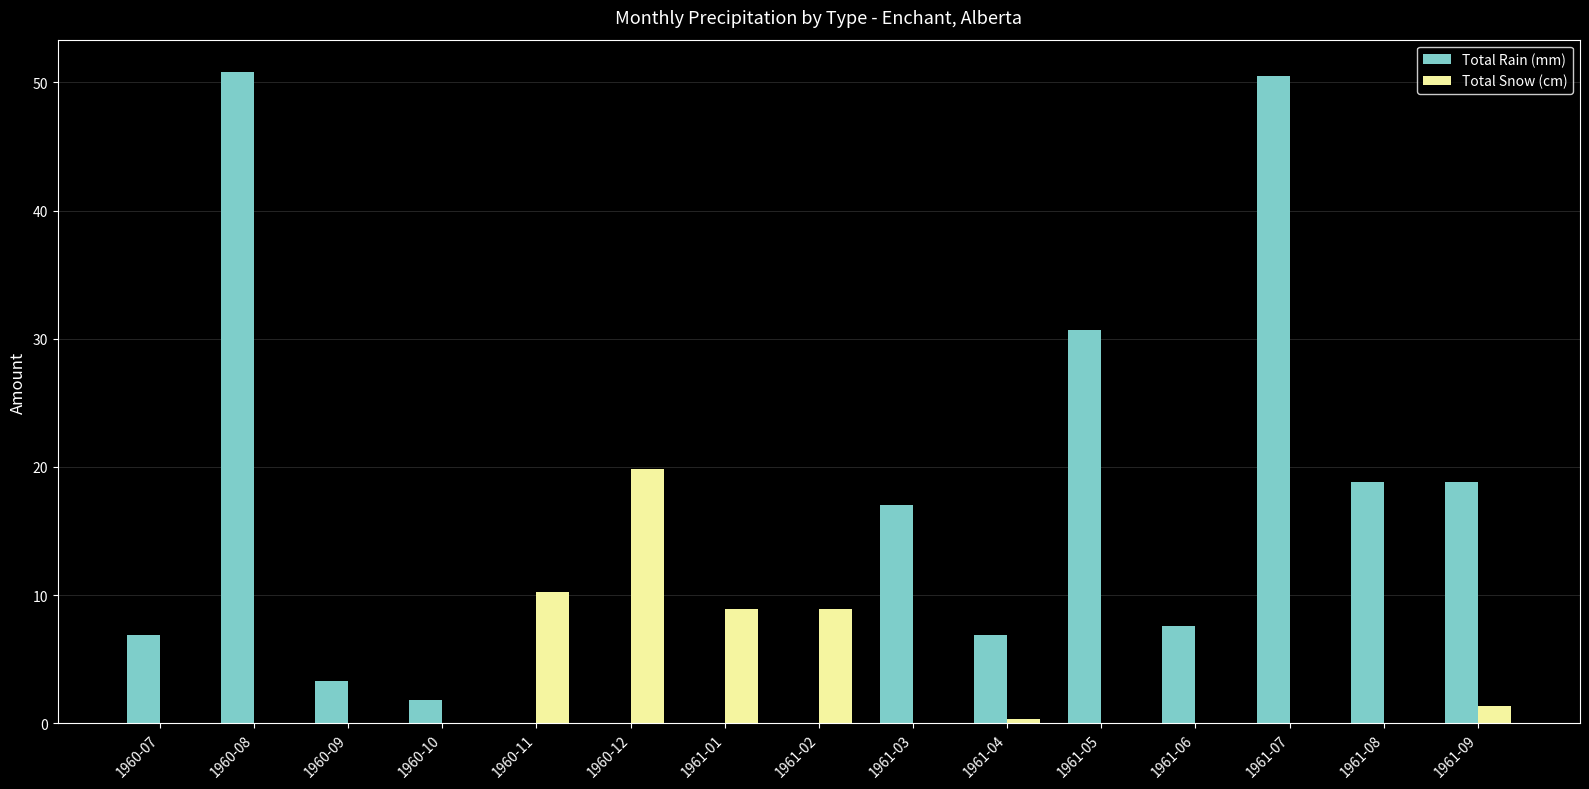

What is the sum of all Total Rain (mm) values?

213.1